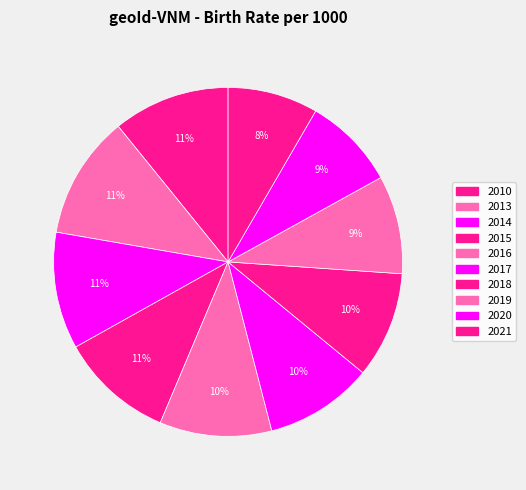

Which category has the biggest portion of the pie?

2013